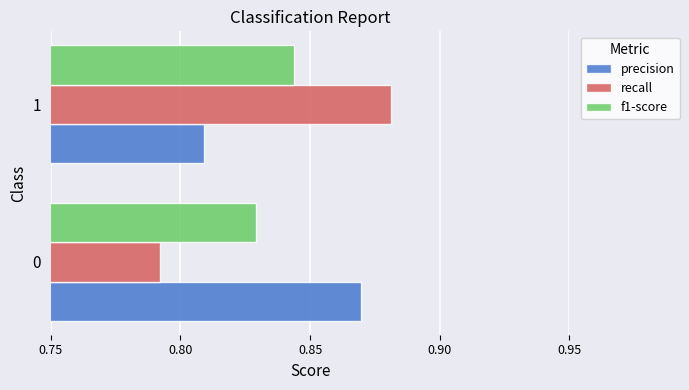

True or false: f1-score has a value of 1.2 at 0.

False